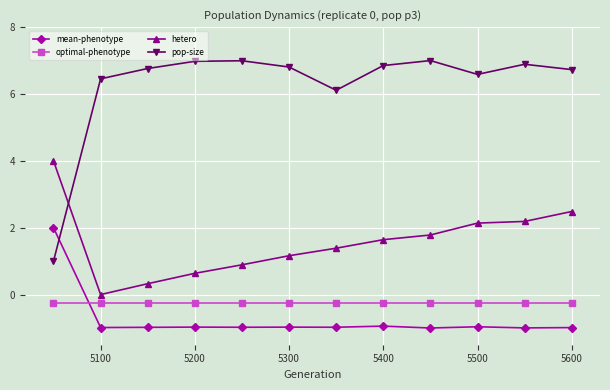

What is the value of the optimal-phenotype point at the 5th from the left?

-0.2